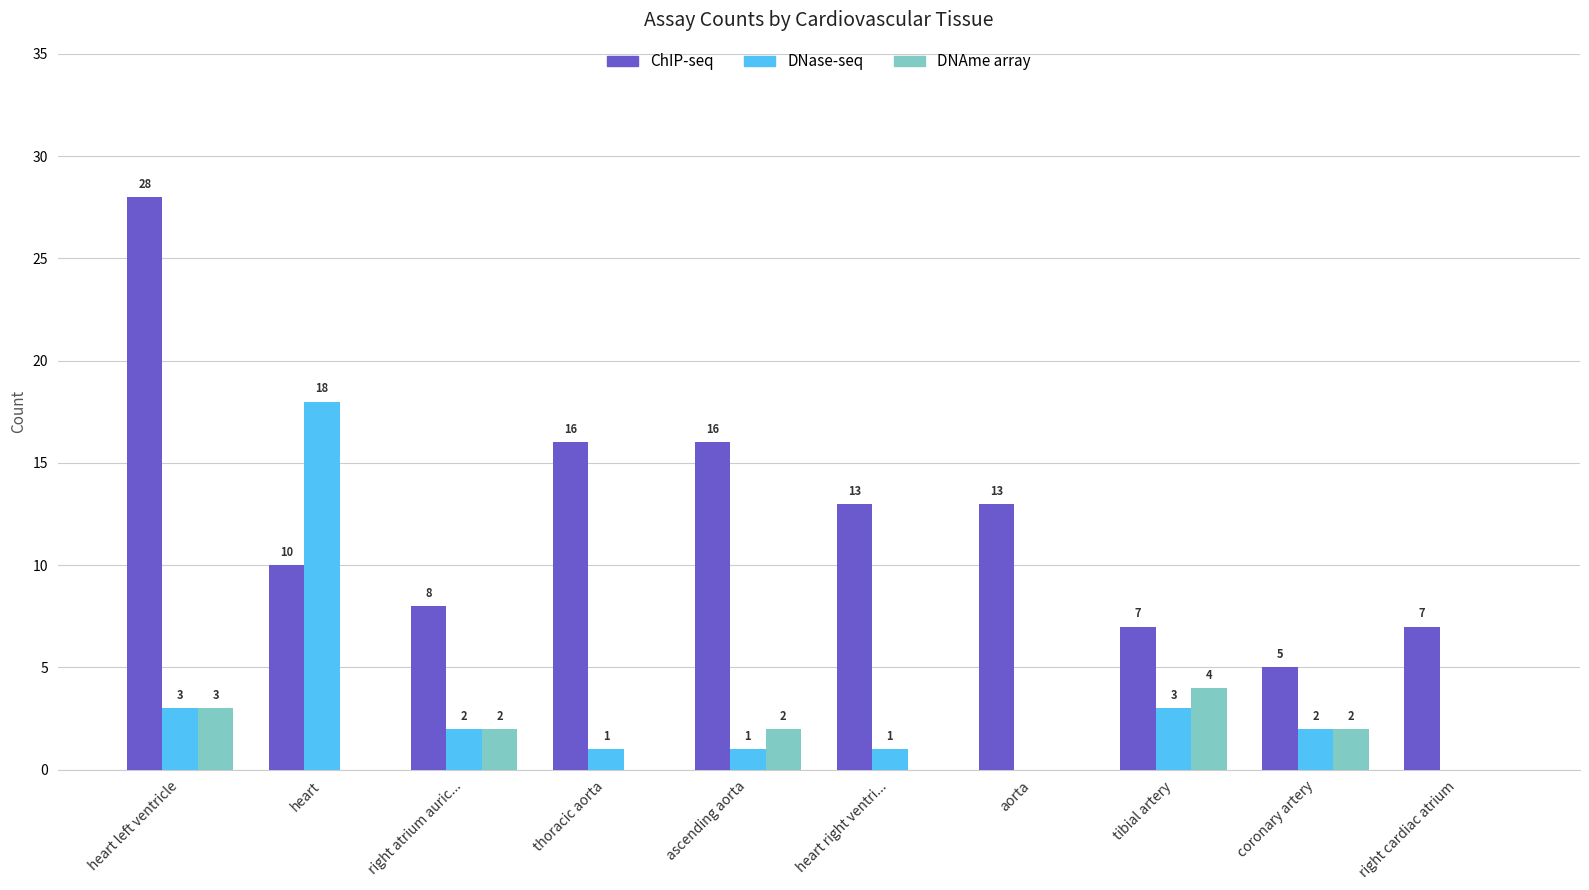

True or false: DNAme array has a value of 4 at tibial artery.

True